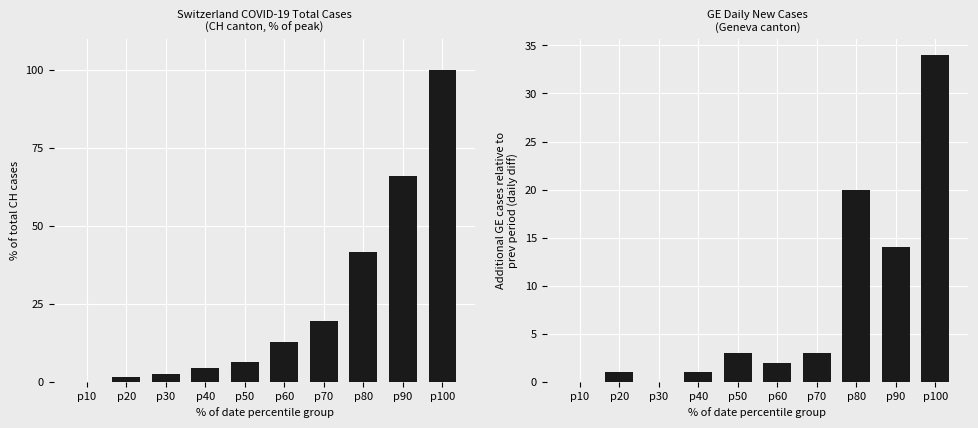

Which series has the largest total across all categories?

CH